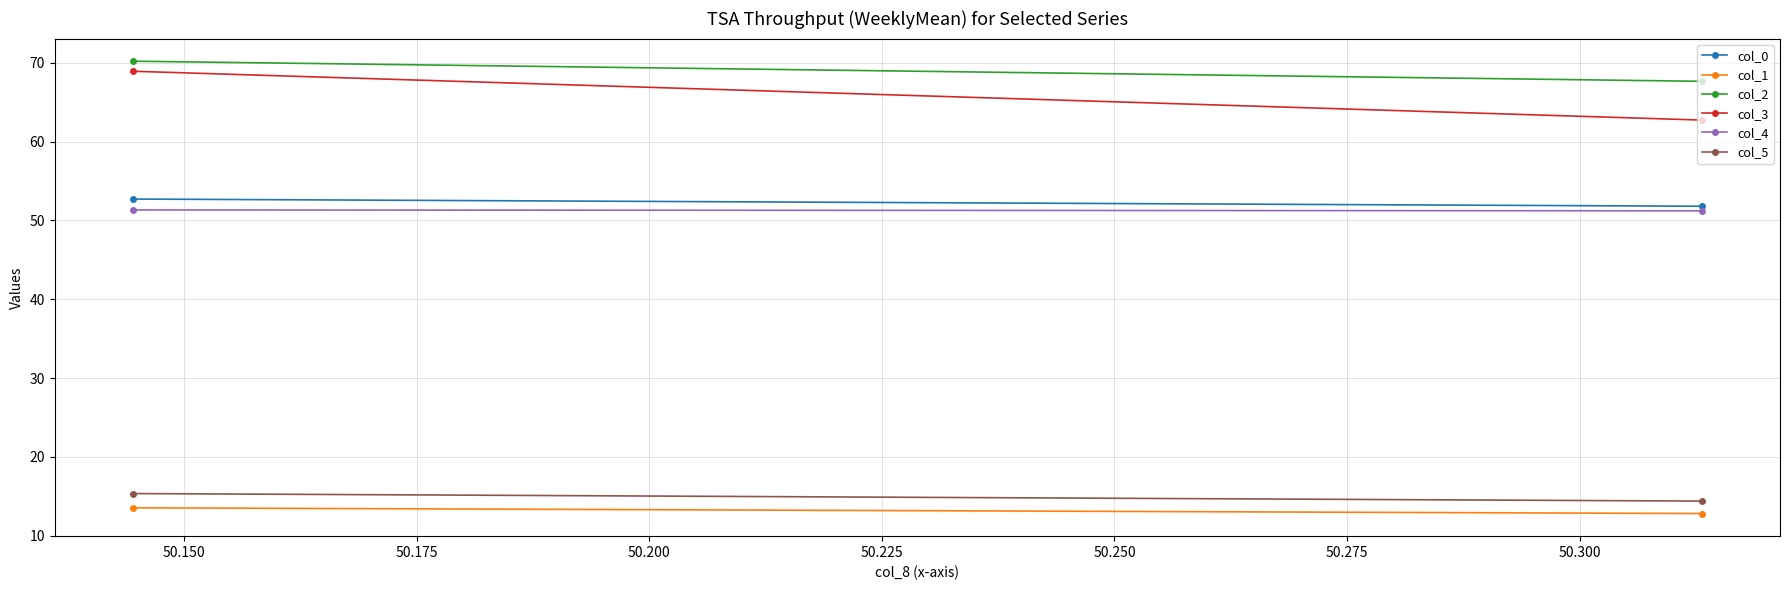

How many values in the col_1 series are below 13?

1